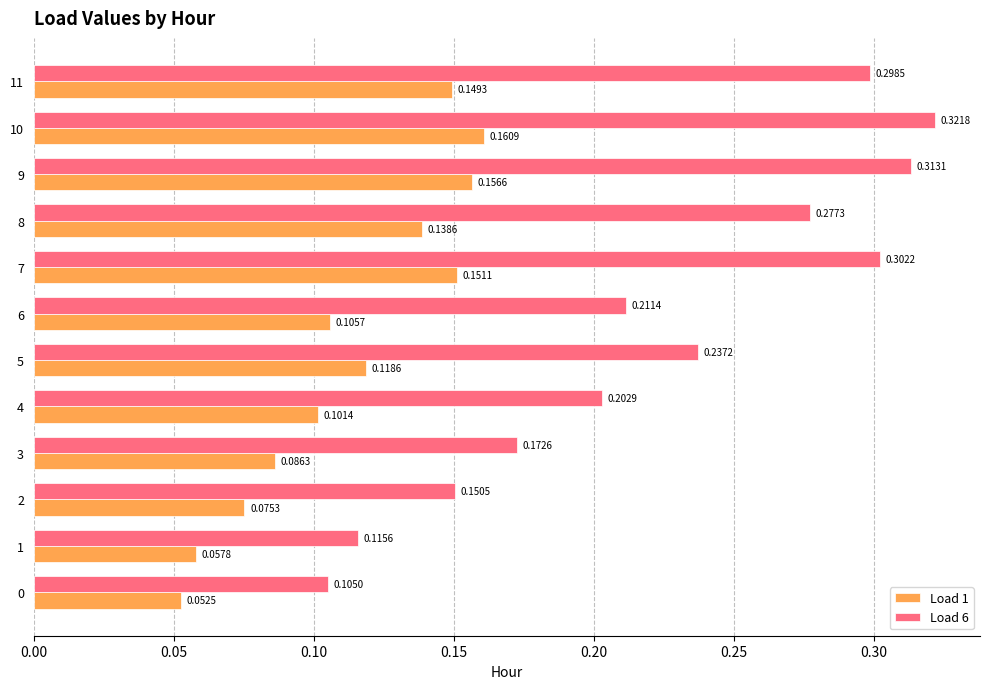

Which series has the largest total across all categories?

Load 6